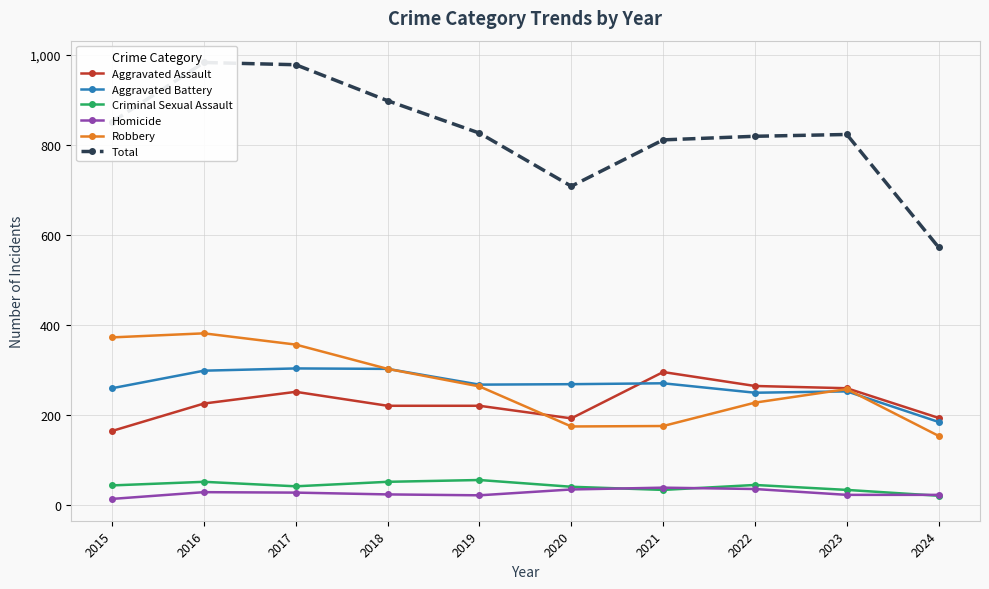

Rank the categories by Aggravated Assault value from lowest to highest.

2015, 2020, 2024, 2018, 2019, 2016, 2017, 2023, 2022, 2021